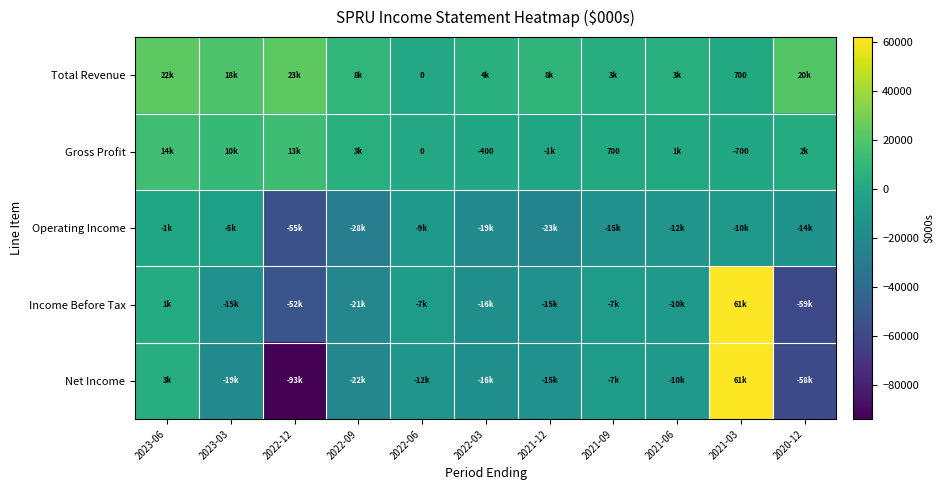

Between 2023-03 and 2021-09, which series saw the biggest shift?

Total Revenue